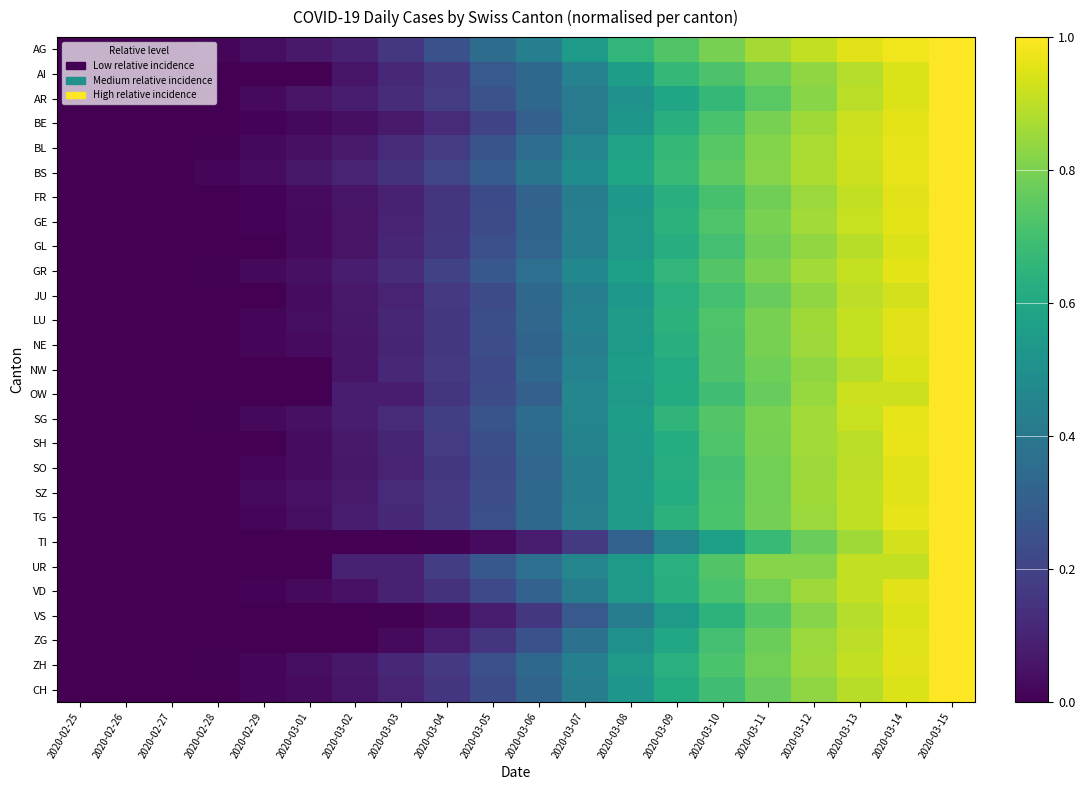

At which category is the sum across all series the highest?

2020-03-15